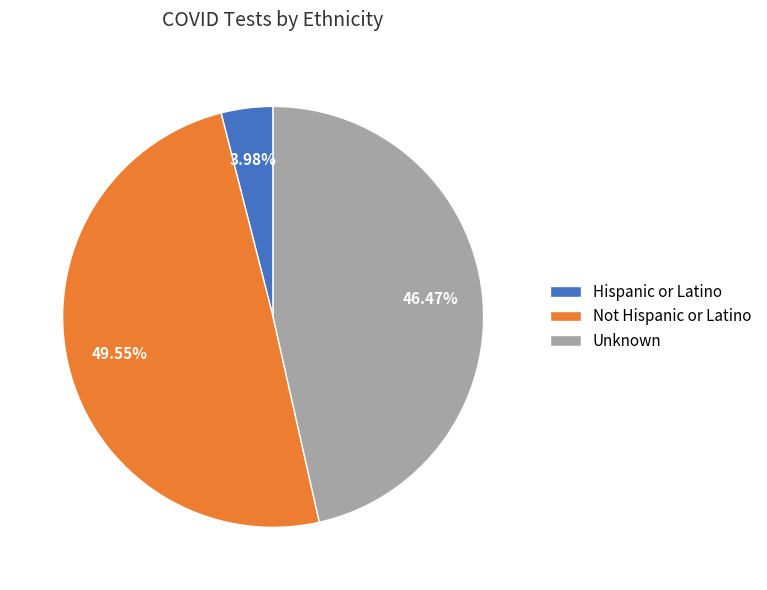

To the nearest percent, what is the combined percentage of Unknown and Not Hispanic or Latino?

96%